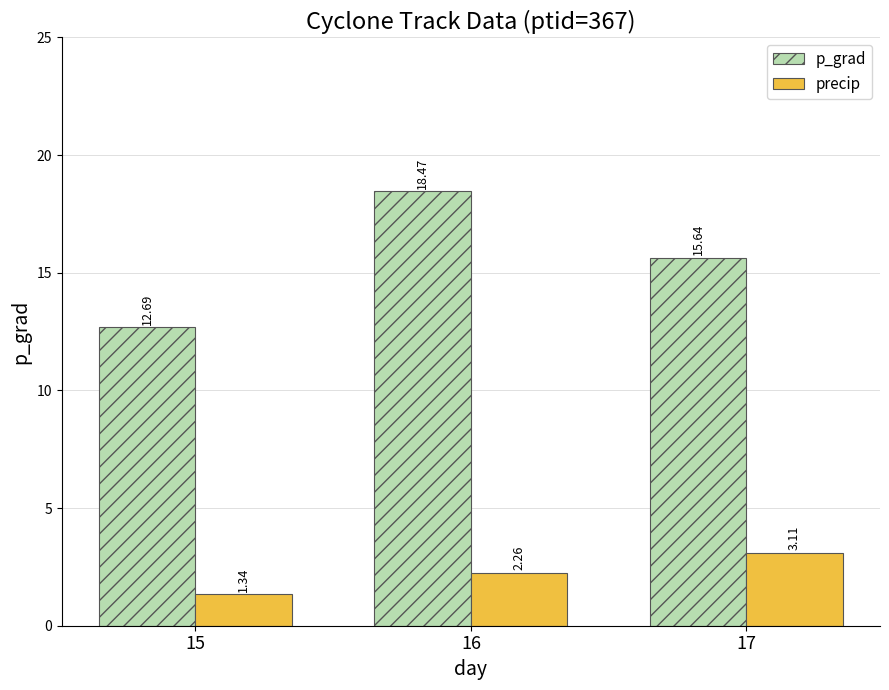

How many distinct data groups are displayed?

2